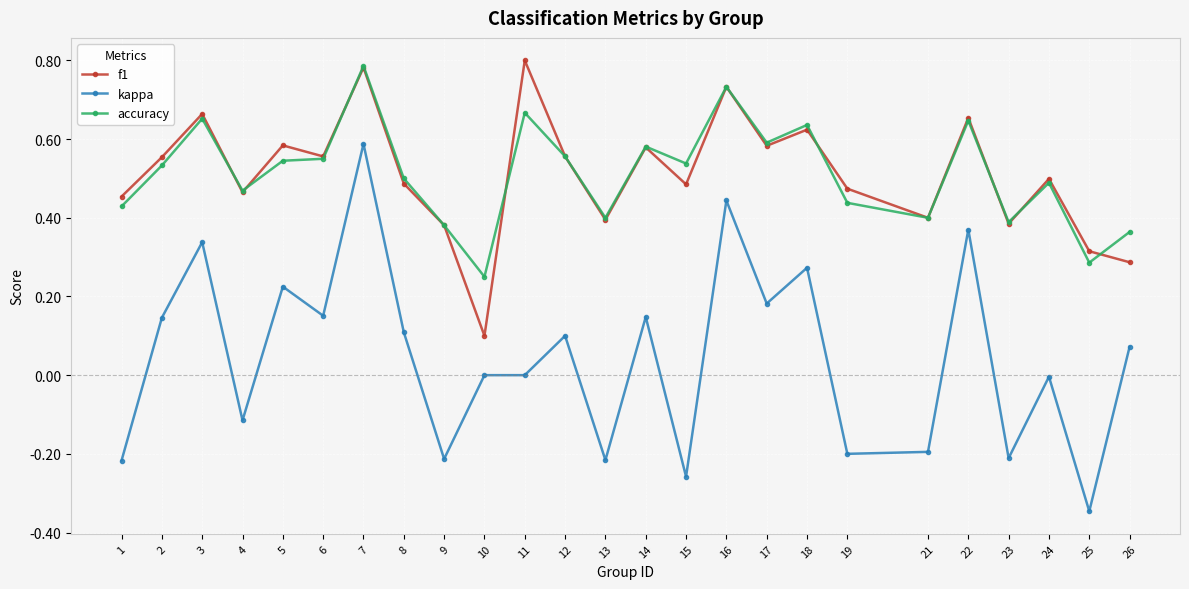

Which category has the highest value in the kappa series?

7